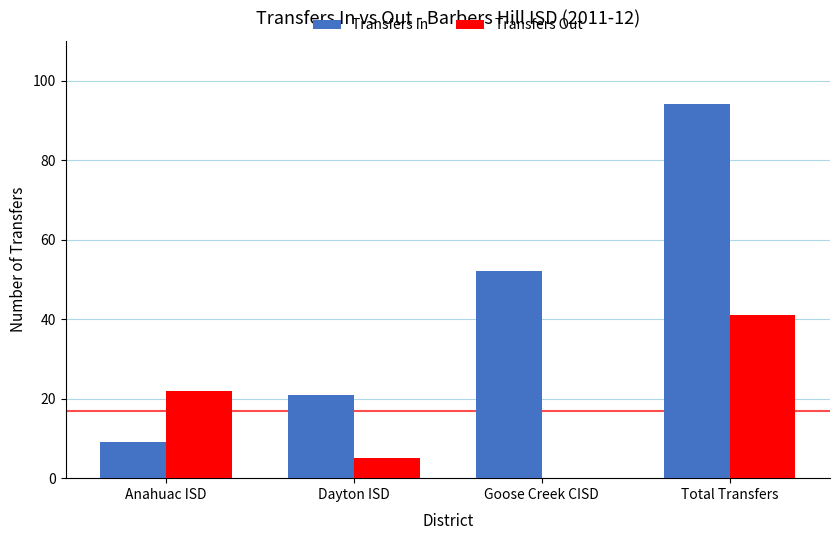

Is the value of Transfers In at Goose Creek CISD greater than the value of Transfers Out at Anahuac ISD?

Yes